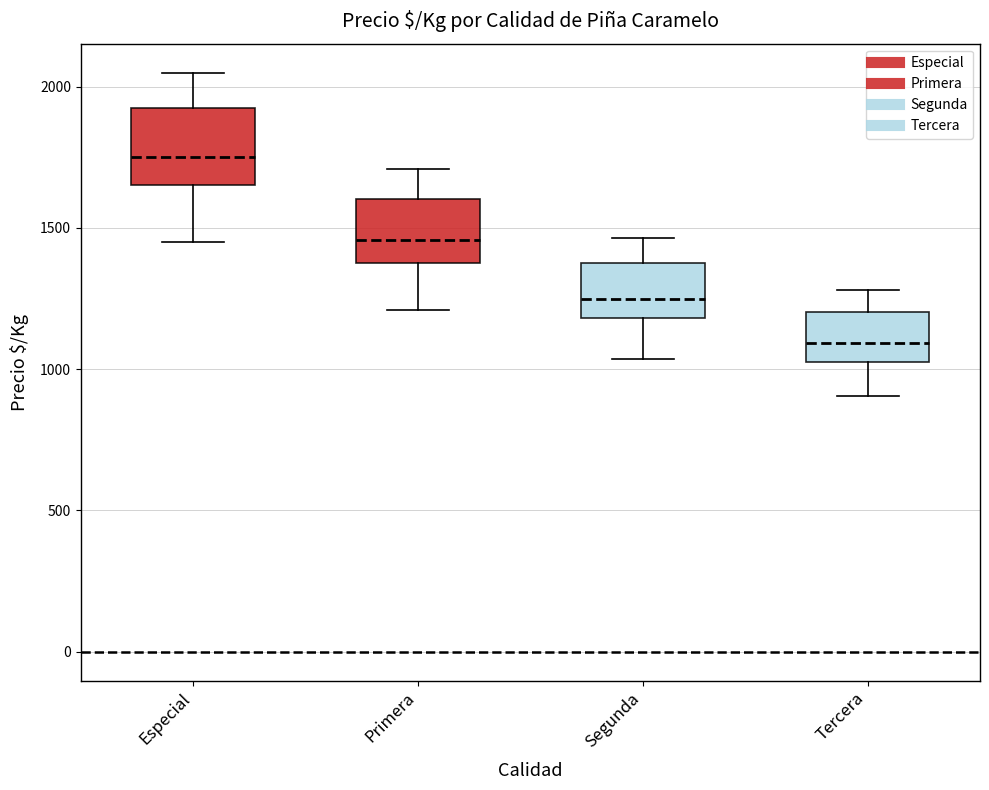

Reading left to right, read every box against the y-axis: the position of its median line, the range the box covers, and the ends of its whiskers. The values are not printed on the chart, so give them approximately, as read against the axis.

Especial: median 1750, box 1650 to 1950, whiskers 1450 to 2050
Primera: median 1450, box 1400 to 1600, whiskers 1200 to 1700
Segunda: median 1250, box 1200 to 1400, whiskers 1050 to 1450
Tercera: median 1100, box 1050 to 1200, whiskers 900 to 1300